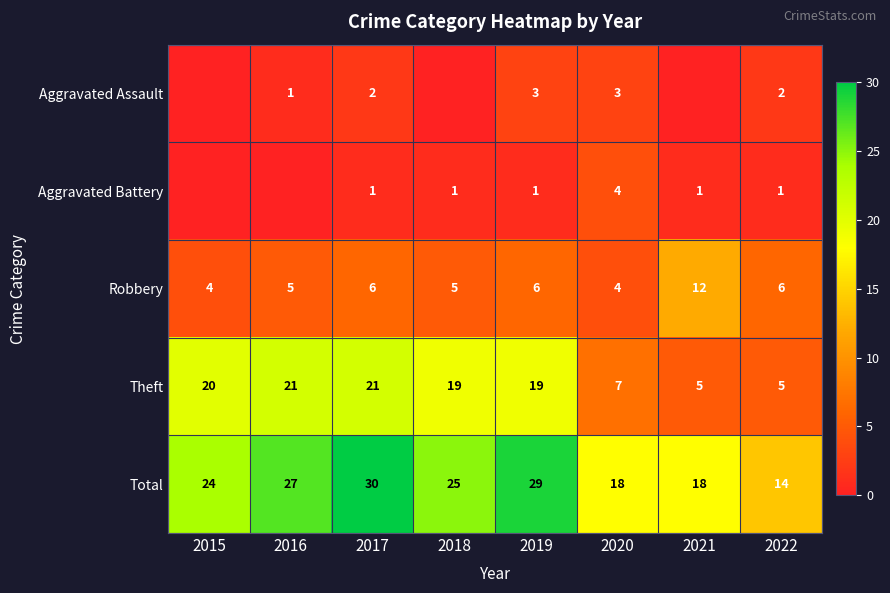

Count the Robbery values in the range 5 to 6.

5